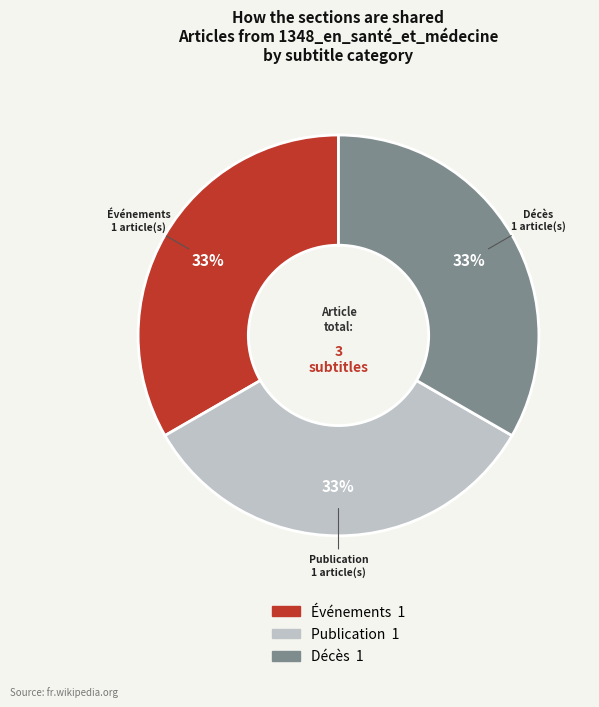

To the nearest percent, what portion does Événements represent?

33%